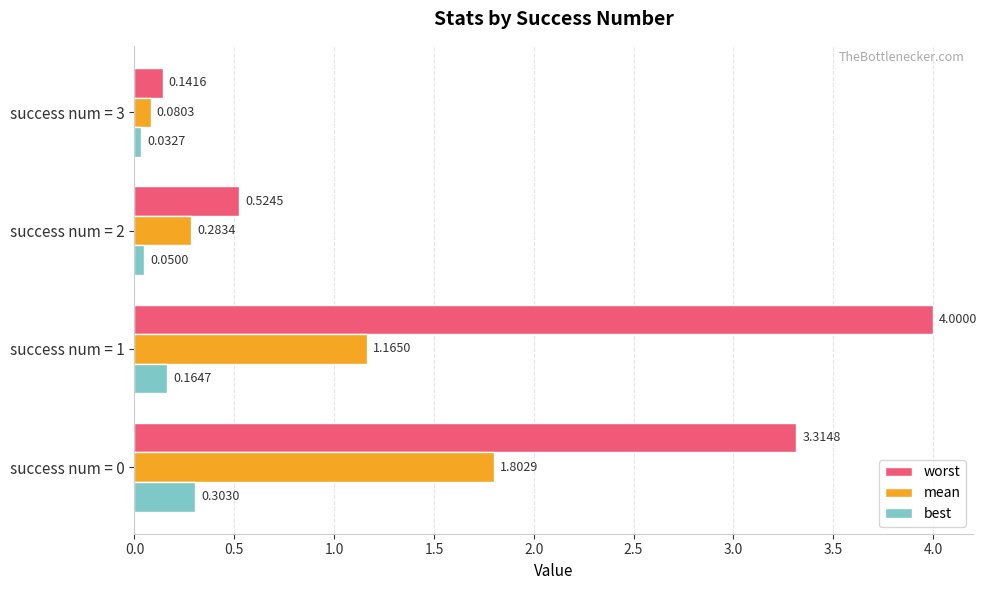

What are all the series names shown in the legend?

worst, mean, best